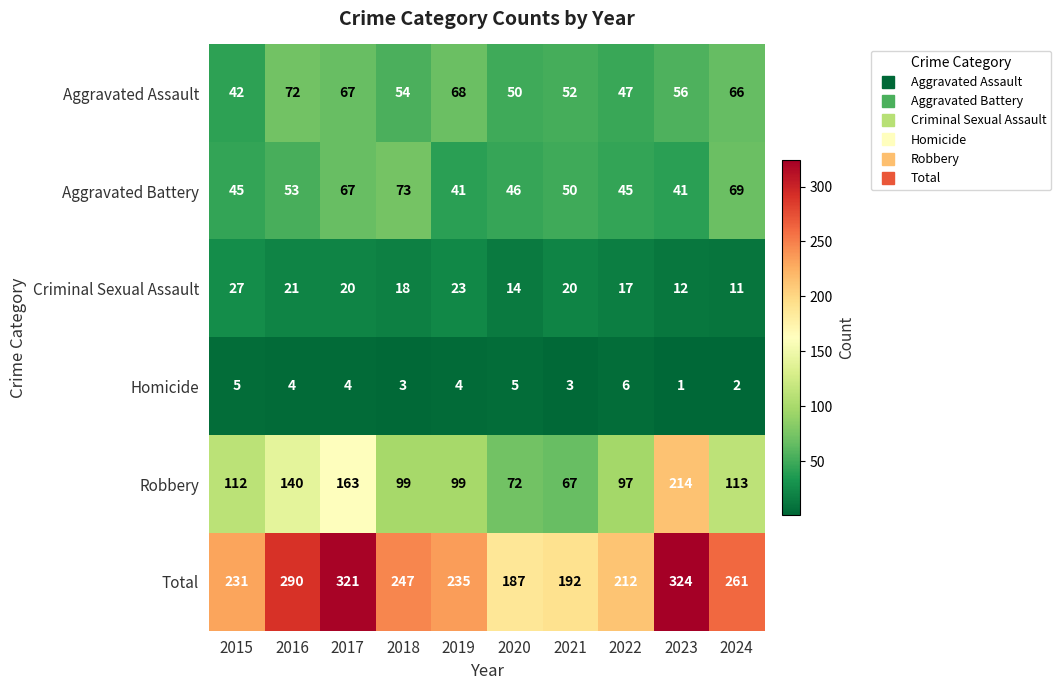

What value does the Total series have at 2020, to the nearest 5?

185